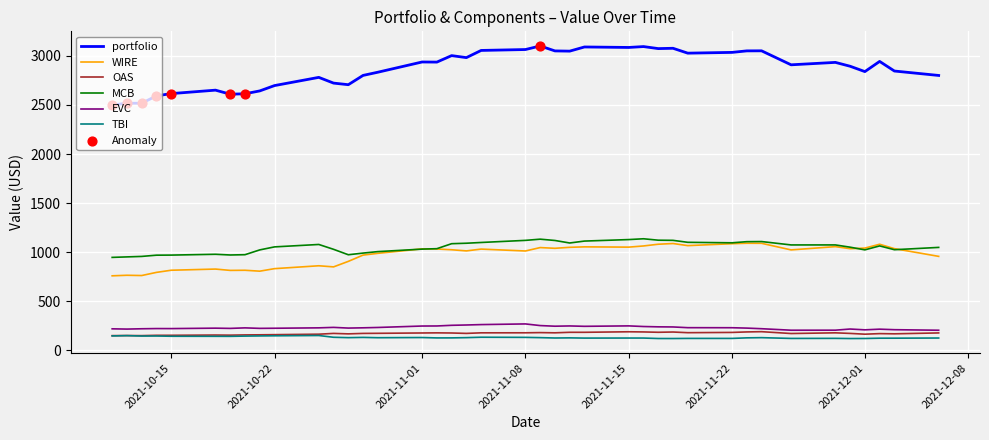

Which series has the largest total across all categories?

portfolio